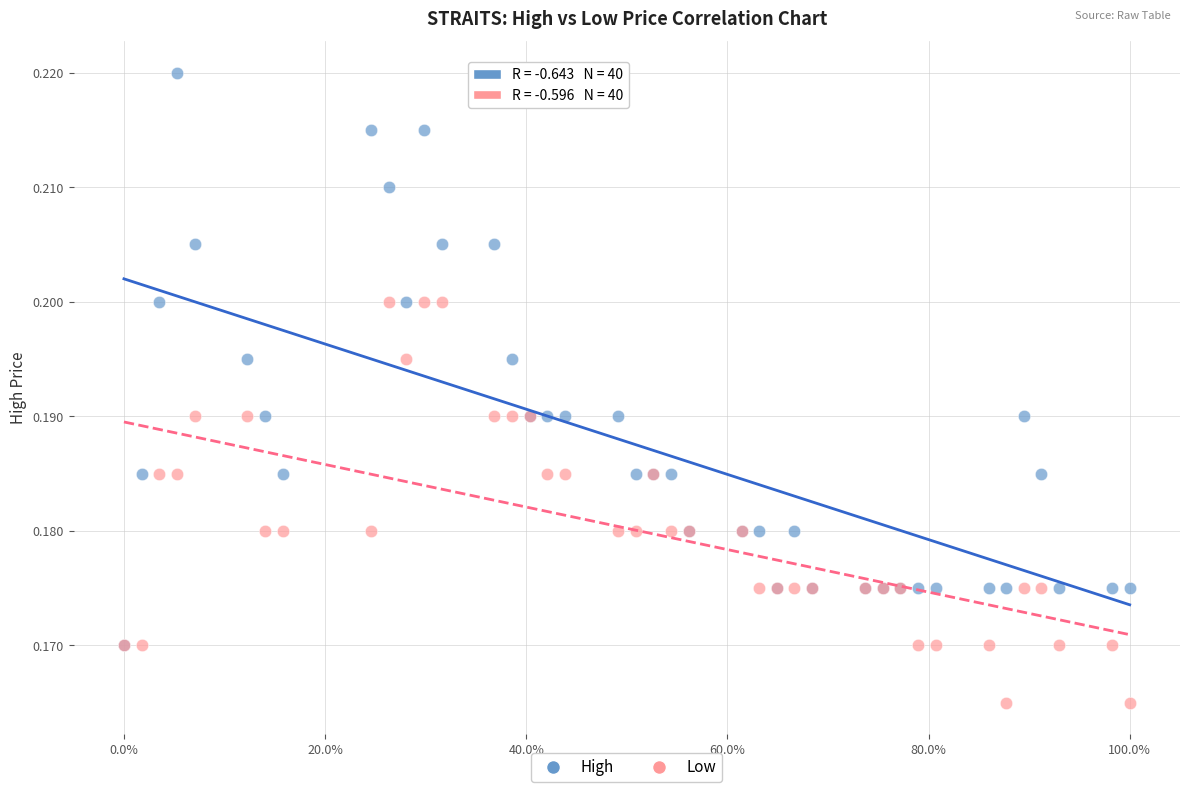

What are all the series names shown in the legend?

High, Low